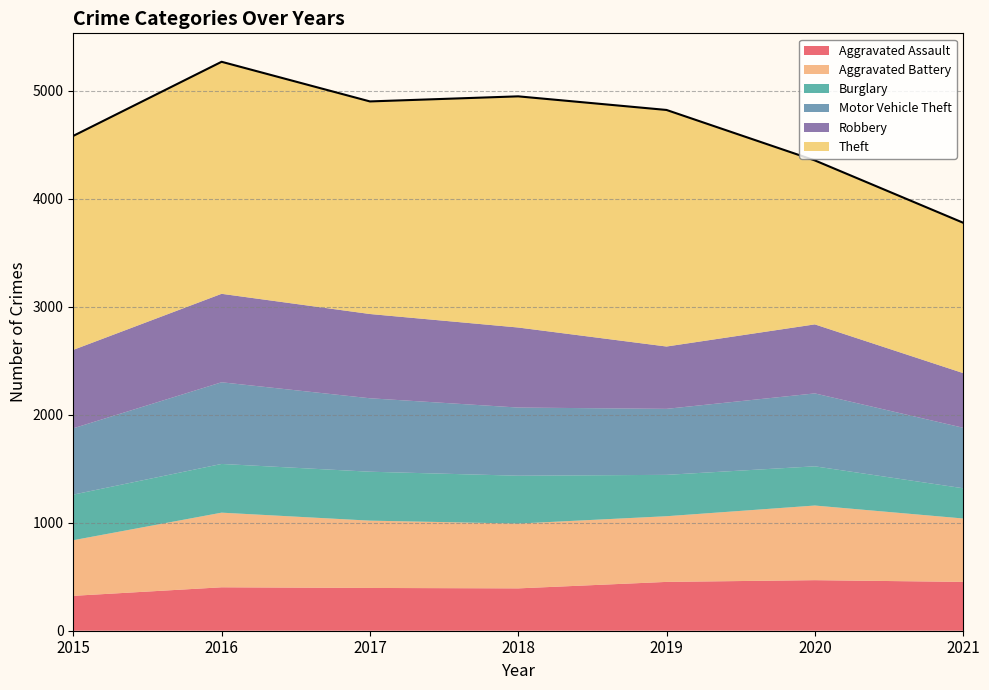

Reading left to right, extract all data points from this chart.

Aggravated Assault: 2015=323	2016=402	2017=396	2018=392	2019=452	2020=468	2021=452
Aggravated Battery: 2015=515	2016=691	2017=623	2018=600	2019=608	2020=691	2021=587
Burglary: 2015=422	2016=451	2017=453	2018=443	2019=383	2020=363	2021=280
Motor Vehicle Theft: 2015=614	2016=756	2017=680	2018=631	2019=611	2020=675	2021=560
Robbery: 2015=726	2016=819	2017=780	2018=741	2019=577	2020=639	2021=506
Theft: 2015=1981	2016=2148	2017=1968	2018=2140	2019=2190	2020=1518	2021=1392